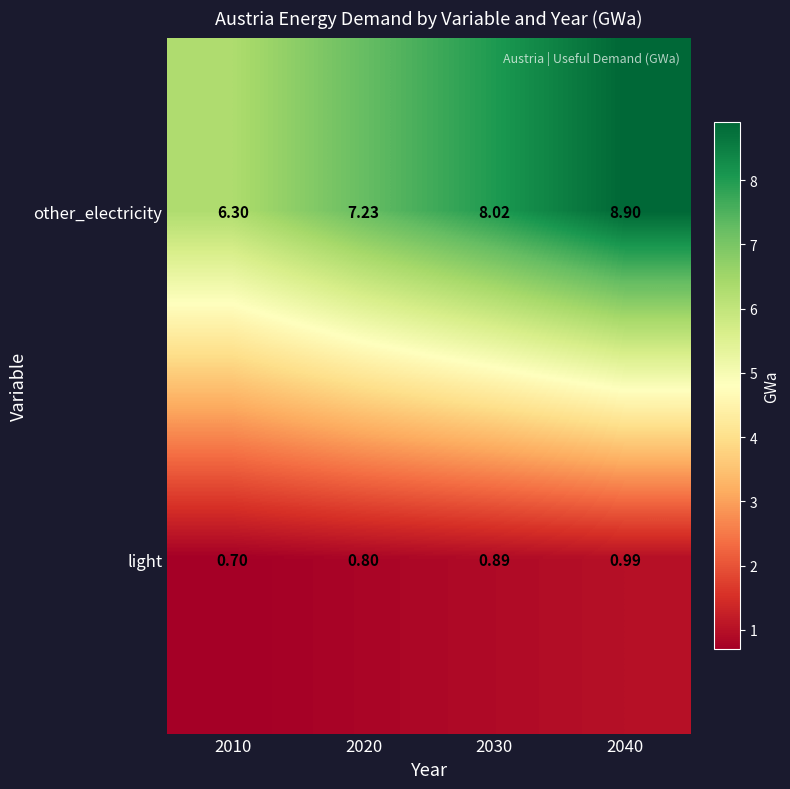

Which series has the widest spread of values?

other_electricity